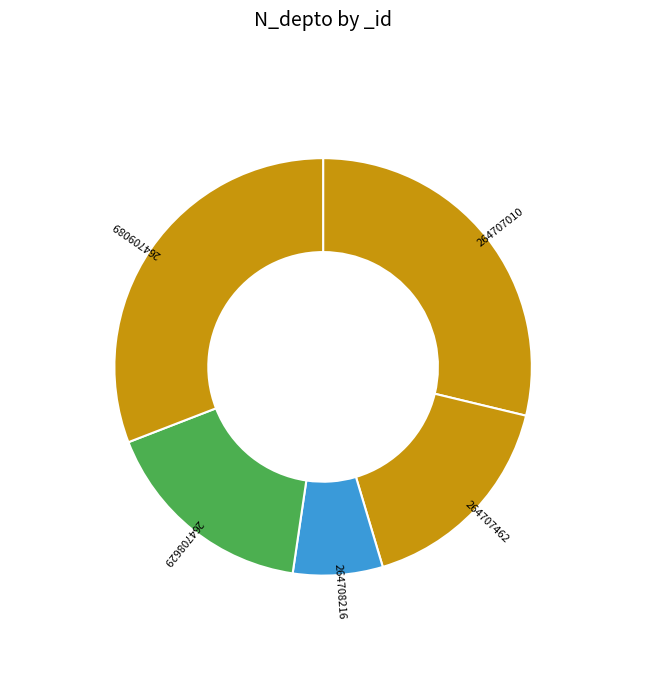

What is the ratio of the value at 264708629 to the value at 264707010?

0.6